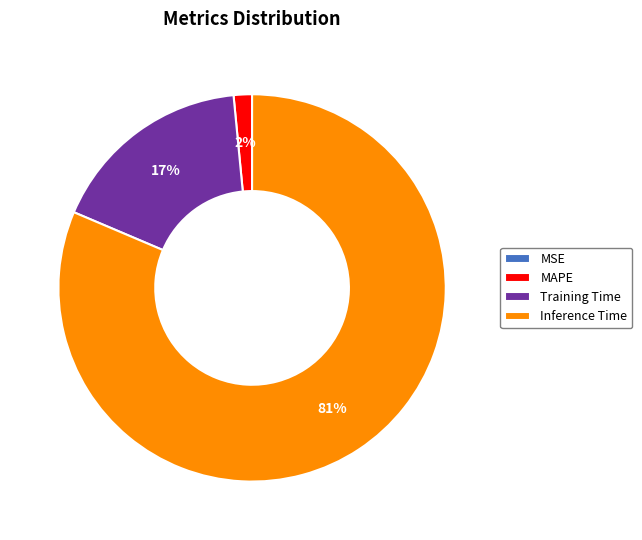

Which category has the biggest portion of the pie?

Inference Time